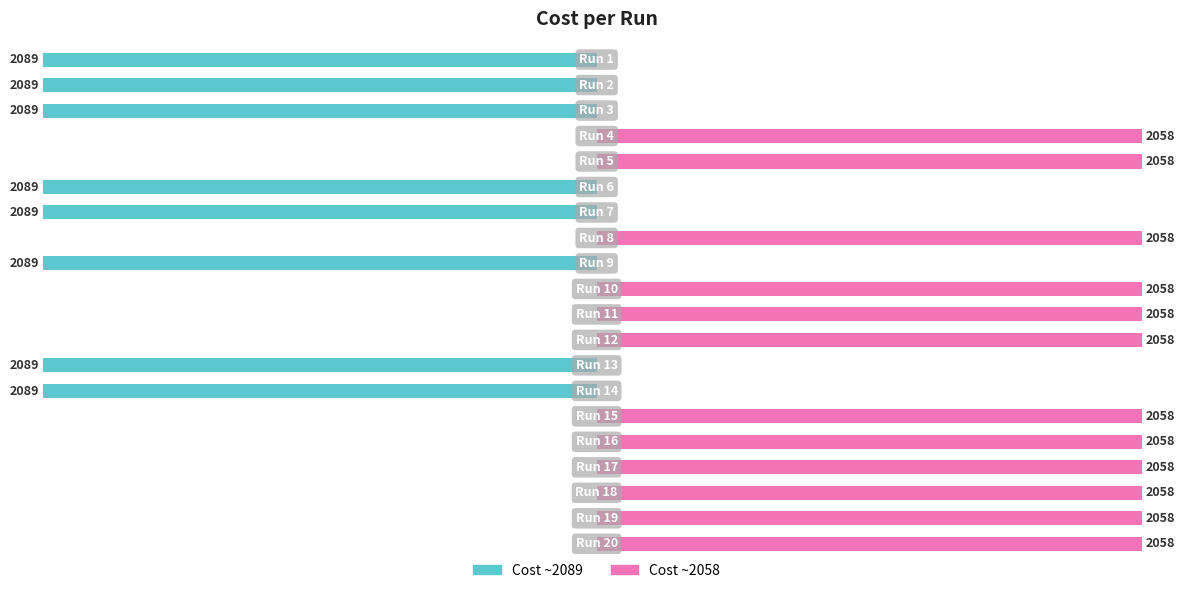

Reading left to right, list all the values displayed in this chart.

Cost ~2089: 0=-2089.0	1=-2089.0	2=-2089.0	3=0.0	4=0.0	5=-2089.0	6=-2089.0	7=0.0	8=-2089.0	9=0.0	10=0.0	11=0.0	12=-2089.0	13=-2089.0	14=0.0	15=0.0	16=0.0	17=0.0	18=0.0	19=0.0
Cost ~2058: 0=0.0	1=0.0	2=0.0	3=2058.0	4=2058.0	5=0.0	6=0.0	7=2058.0	8=0.0	9=2058.0	10=2058.0	11=2058.0	12=0.0	13=0.0	14=2058.0	15=2058.0	16=2058.0	17=2058.0	18=2058.0	19=2058.0